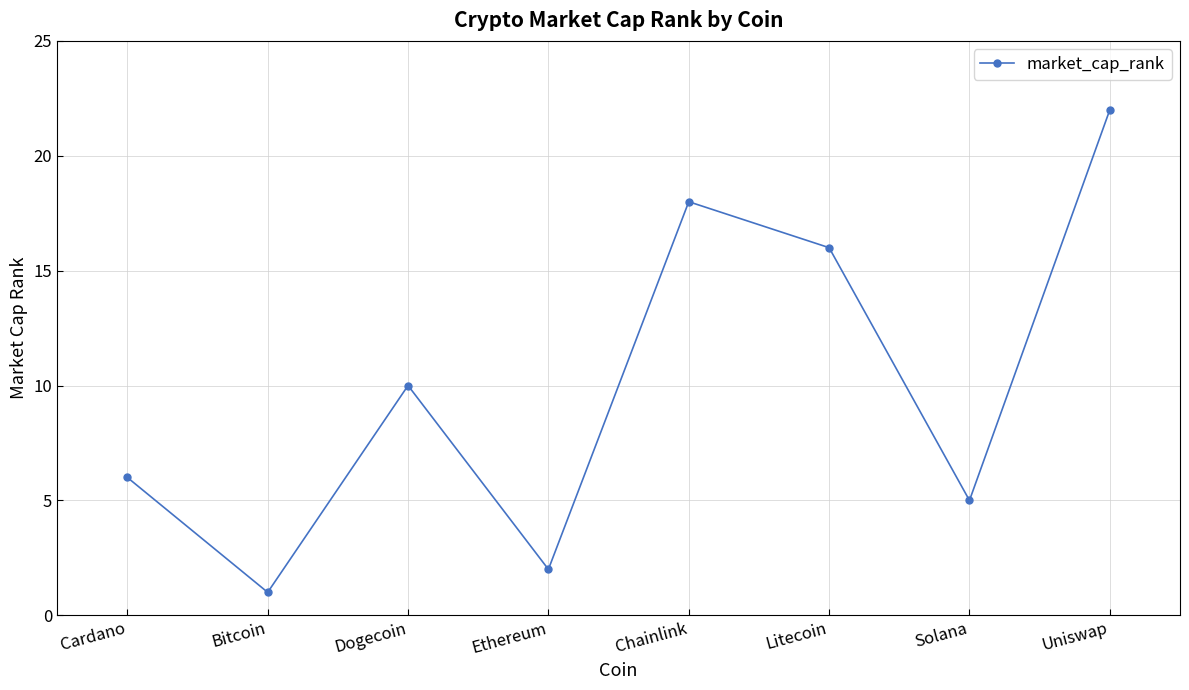

Where is the data nearest to the value 11?

Dogecoin